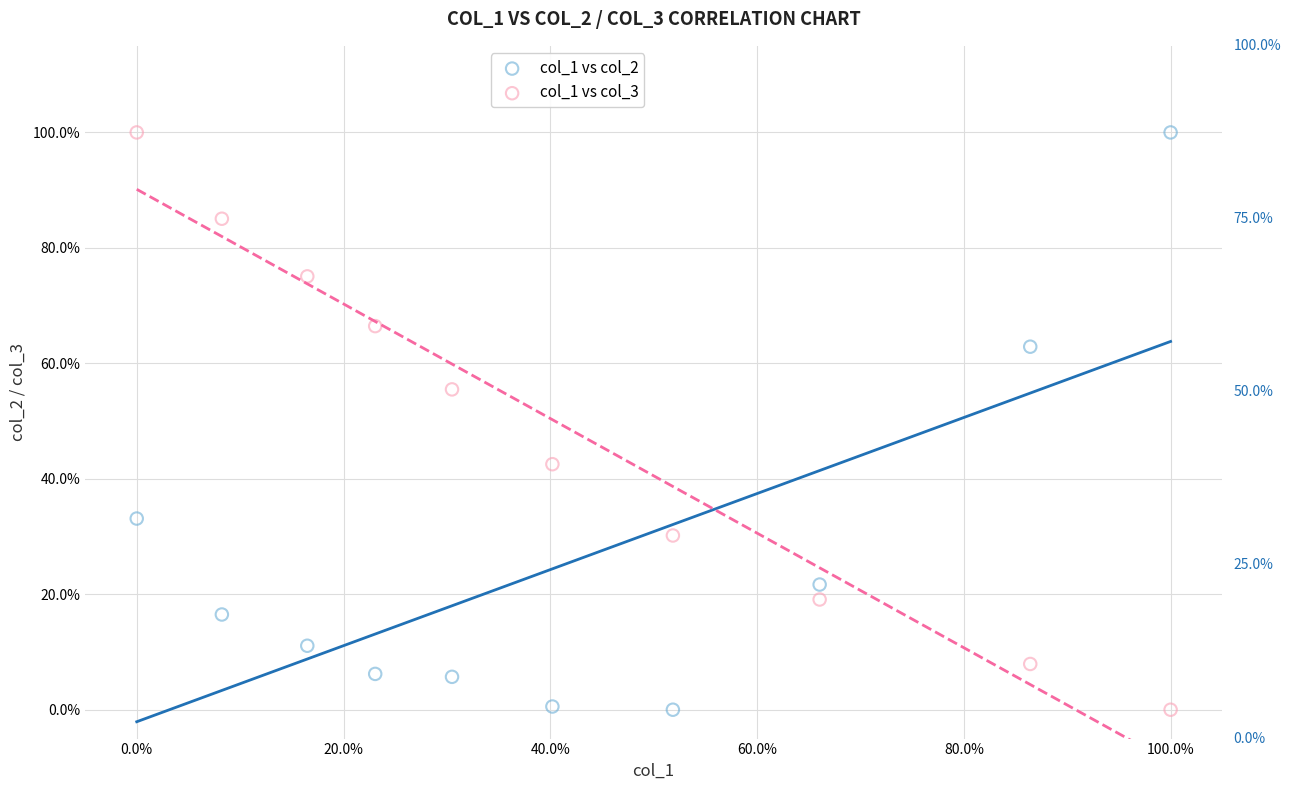

What are all the series names shown in the legend?

col_1 vs col_2, col_1 vs col_3